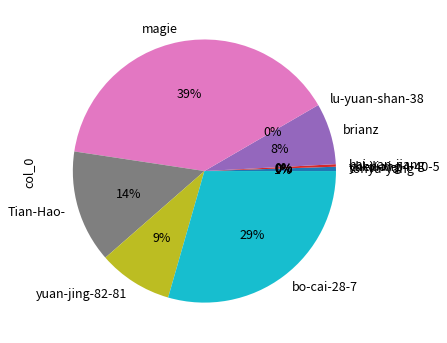

Which slice is the largest?

magie